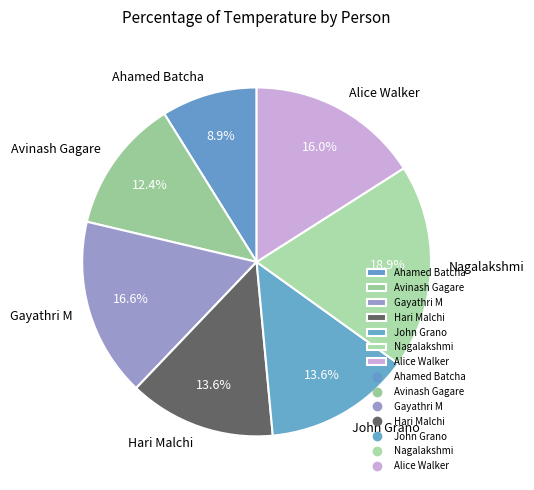

What percentage is the Gayathri M slice, to the nearest percent?

17%